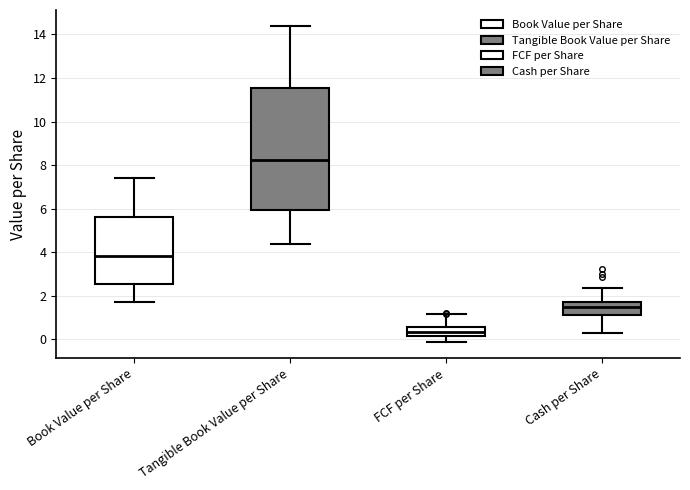

Reading left to right, transcribe this box plot: for each box, give where its median line is, the range the box spans, and where its two whiskers end, as read against the y-axis. The values are not printed on the chart, so give them approximately, as read against the axis.

Book Value per Share: median 3.8, box 2.6 to 5.6, whiskers 1.8 to 7.4
Tangible Book Value per Share: median 8.2, box 6.0 to 11.6, whiskers 4.4 to 14.4
FCF per Share: median 0.4, box 0.2 to 0.6, whiskers -0.2 to 1.2
Cash per Share: median 1.4, box 1.2 to 1.8, whiskers 0.2 to 2.4